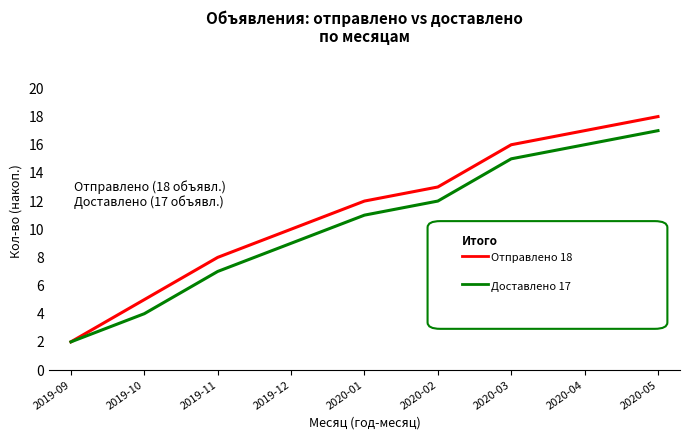

At which category does the chart reach its peak across all series?

2020-05